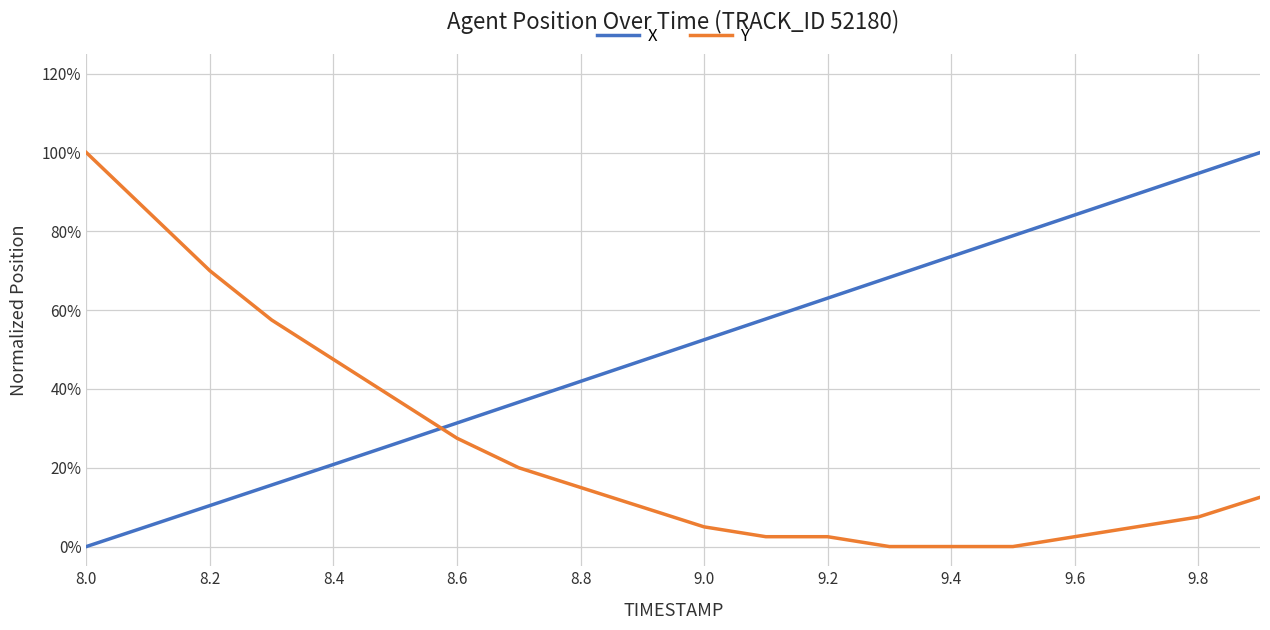

What are all the series names shown in the legend?

X, Y